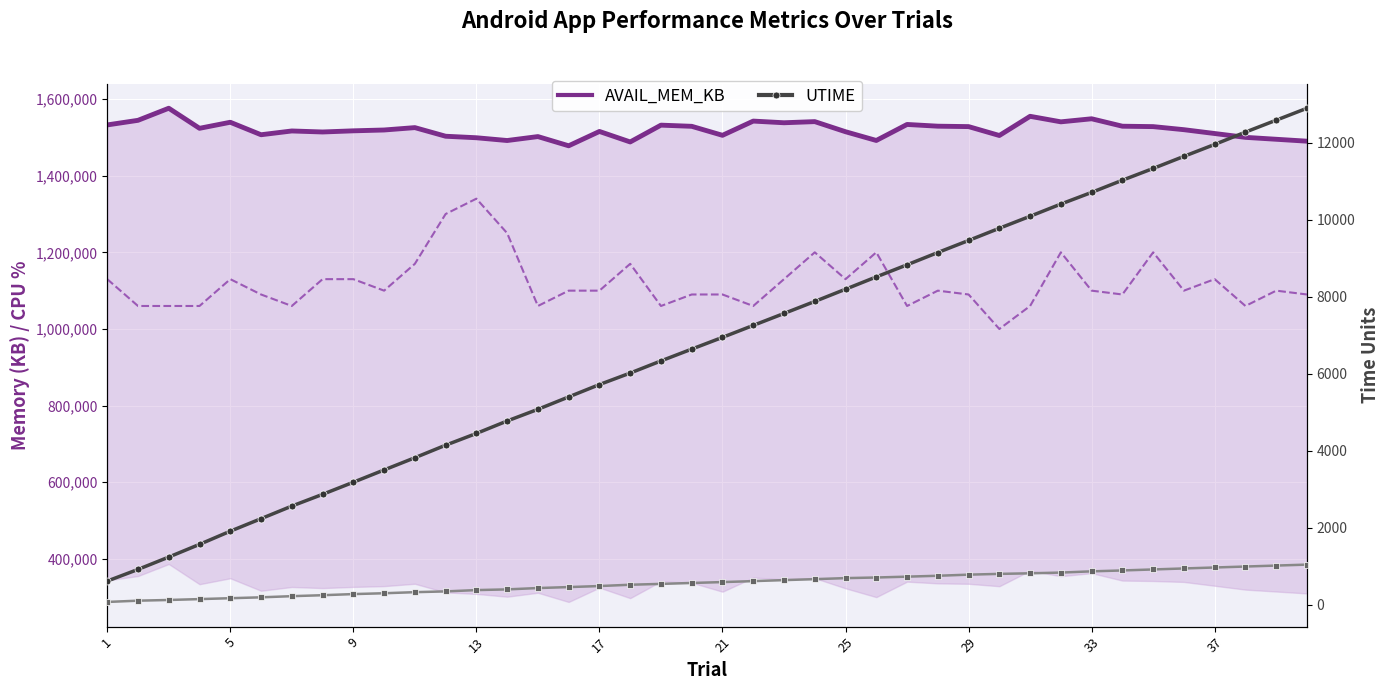

True or false: STIME and CPU_PERC (×10k) intersect in this chart.

False